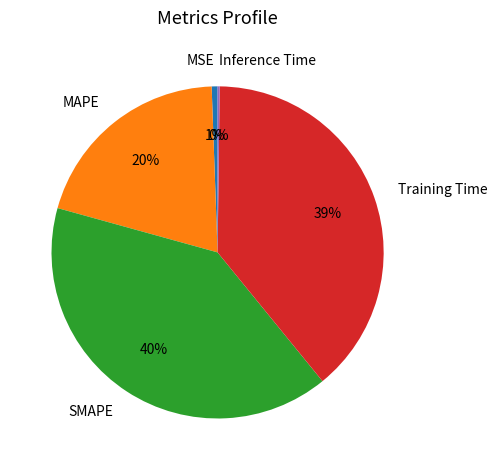

To the nearest percent, what is the difference between the largest and smallest slice percentages?

40%